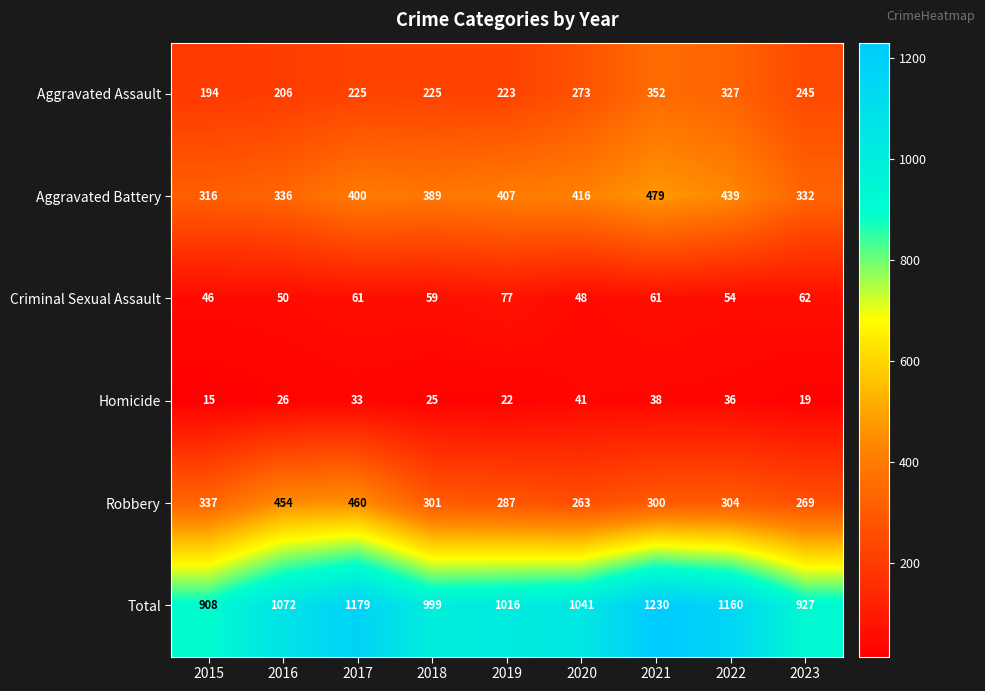

At which category does the chart reach its peak across all series?

2021